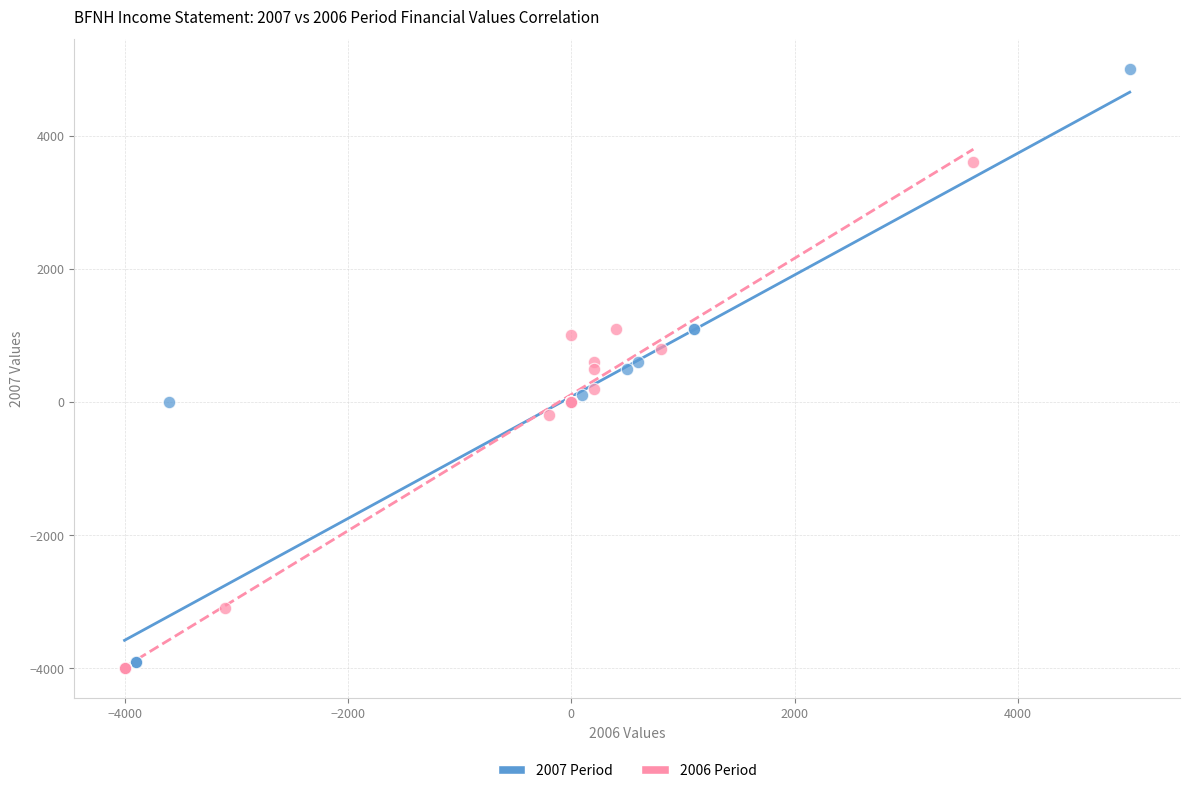

Which series contains the highest Y value?

2007 Period